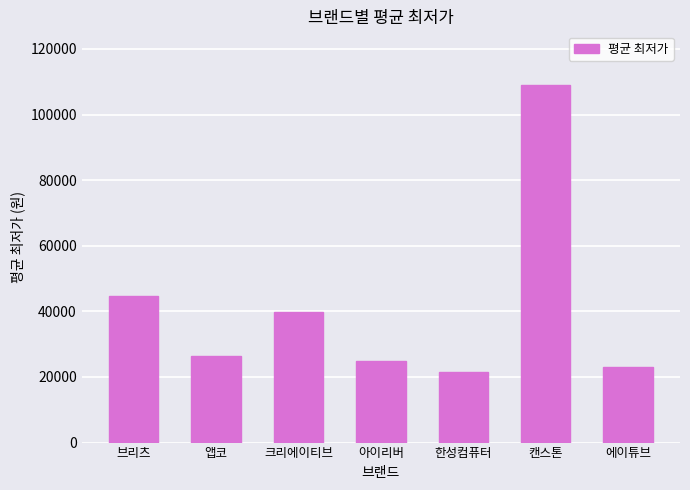

What is the label of the 4th bar from the left?

아이리버